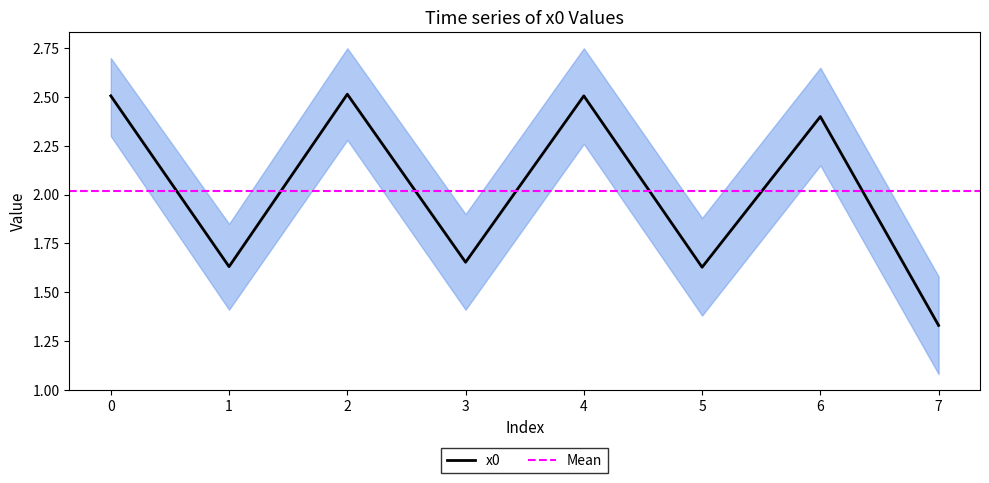

Which category has the lowest value across all series?

7